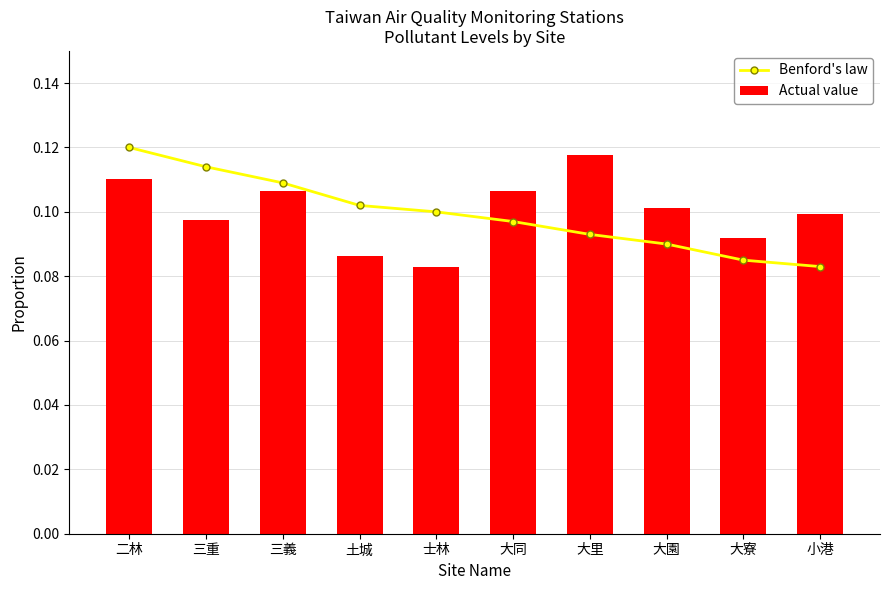

List the series in order of their peak value, lowest first.

Actual value, Benford's law